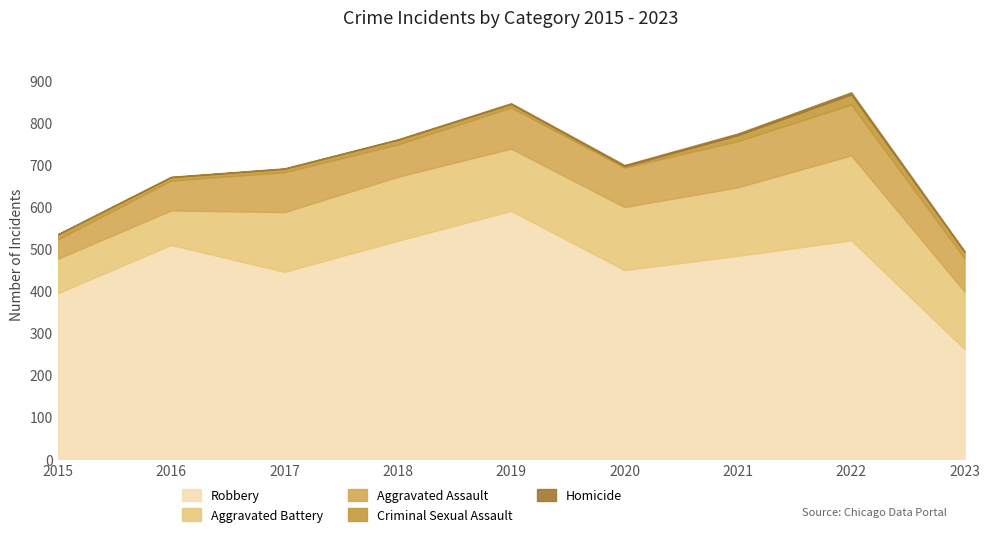

True or false: Homicide has more than 0 points higher than both neighbors.

True